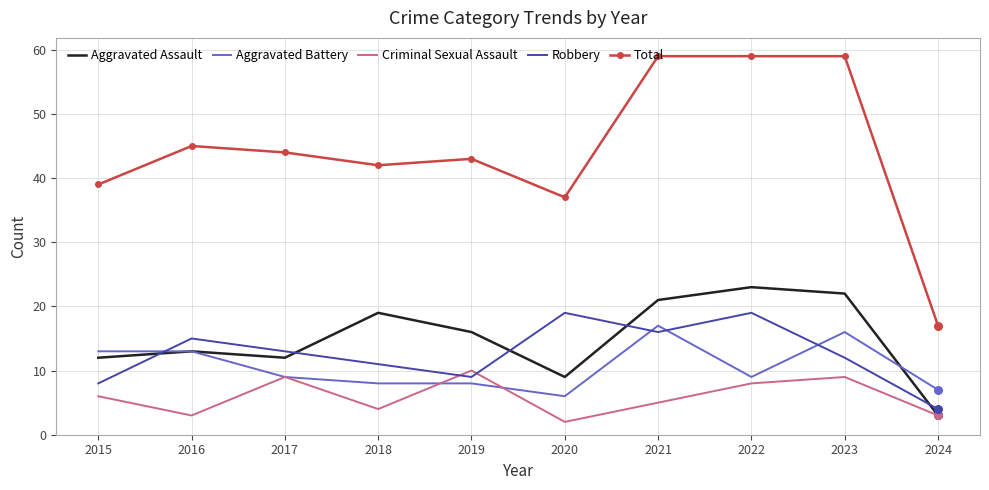

What is the spread (max minus min) of values at 2023?

50